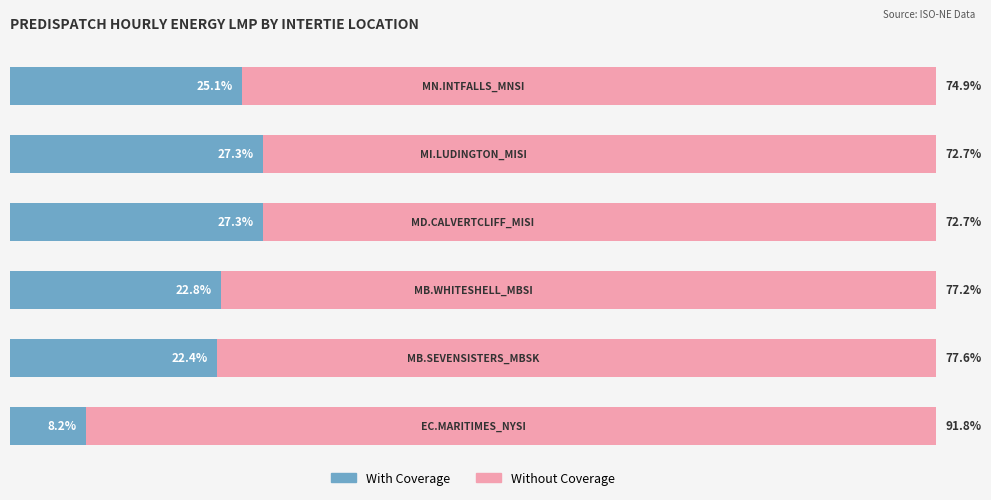

Reading left to right, transcribe all the data shown in this chart.

With Coverage: 0=8.2	1=22.4	2=22.8	3=27.3	4=27.3	5=25.1
Without Coverage: 0=91.8	1=77.6	2=77.2	3=72.7	4=72.7	5=74.9